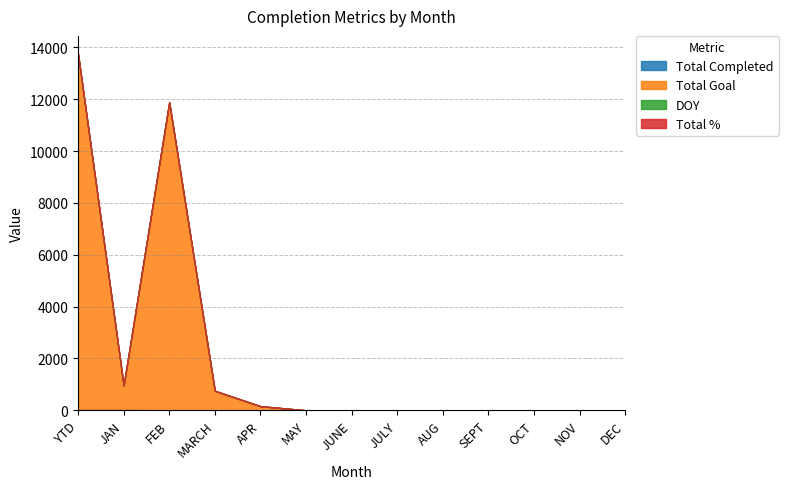

Reading left to right, transcribe all the data shown in this chart.

Total Completed: 23	23	0	0	0	0	0	0	0	0	0	0	0
Total Goal: 13721	921	11888	753	159	0	0	0	0	0	0	0	0
DOY: 15	15	0	0	0	0	0	0	0	0	0	0	0
Total %: 1	1	1	1	1	1	1	1	1	1	1	1	1